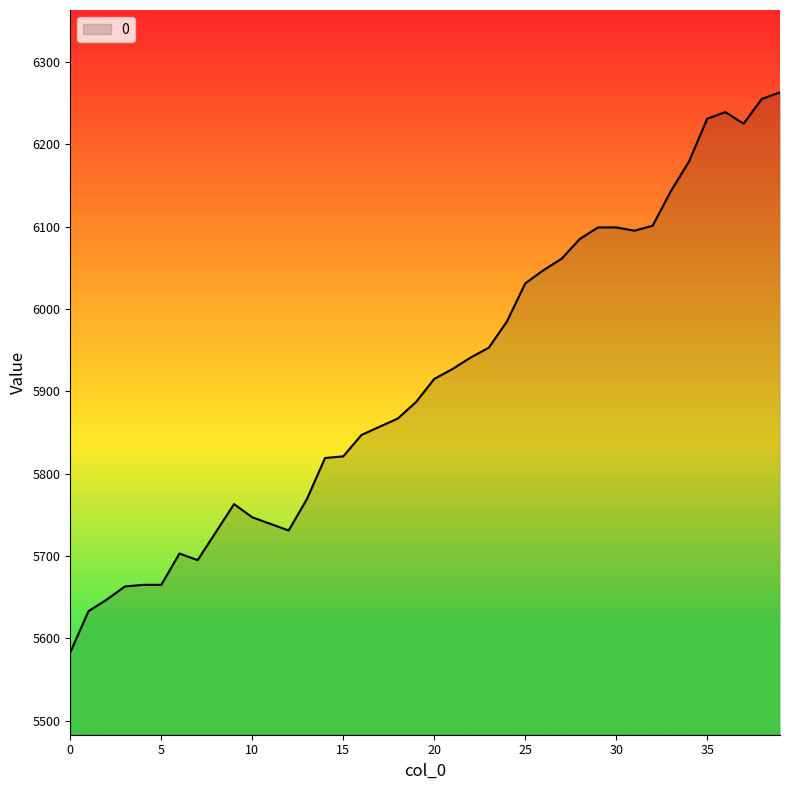

What is the minimum value shown in the chart?

5583